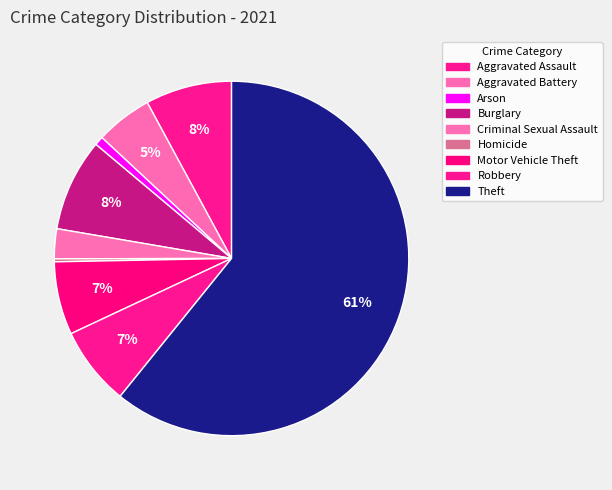

True or false: Aggravated Assault accounts for 8% of the total.

True